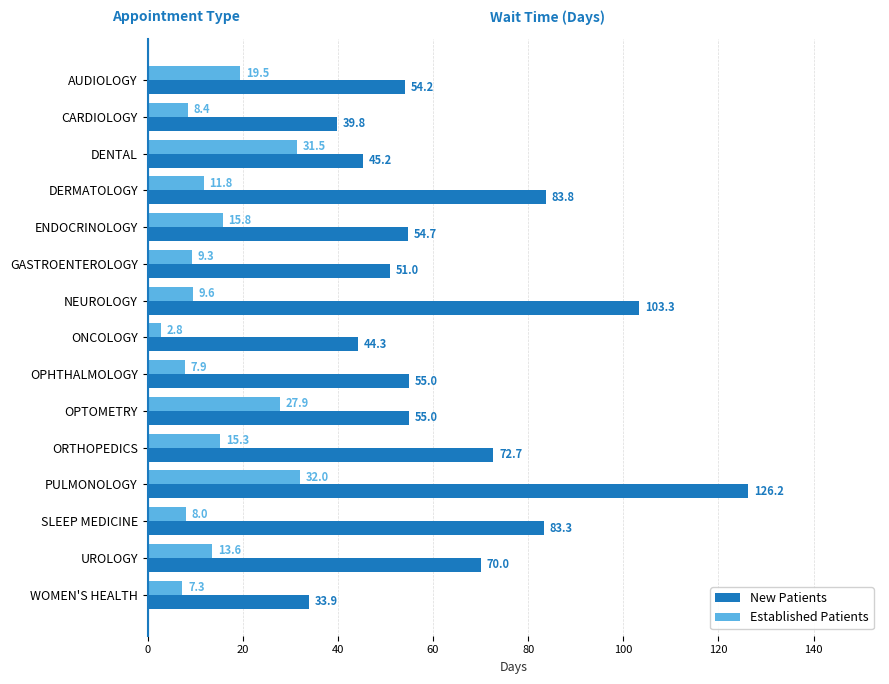

List the labels in order of Established Patients value, largest first.

PULMONOLOGY, DENTAL, OPTOMETRY, AUDIOLOGY, ENDOCRINOLOGY, ORTHOPEDICS, UROLOGY, DERMATOLOGY, NEUROLOGY, GASTROENTEROLOGY, CARDIOLOGY, SLEEP MEDICINE, OPHTHALMOLOGY, WOMEN'S HEALTH, ONCOLOGY